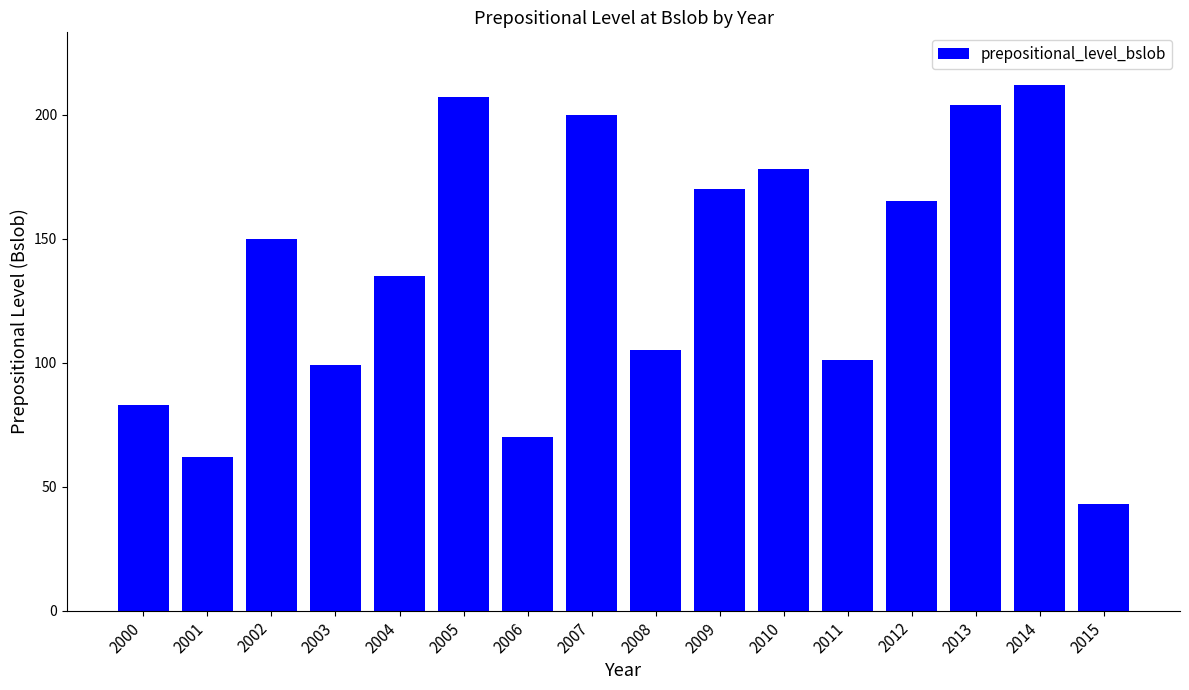

Are the bars grouped side by side (vs. stacked)?

No